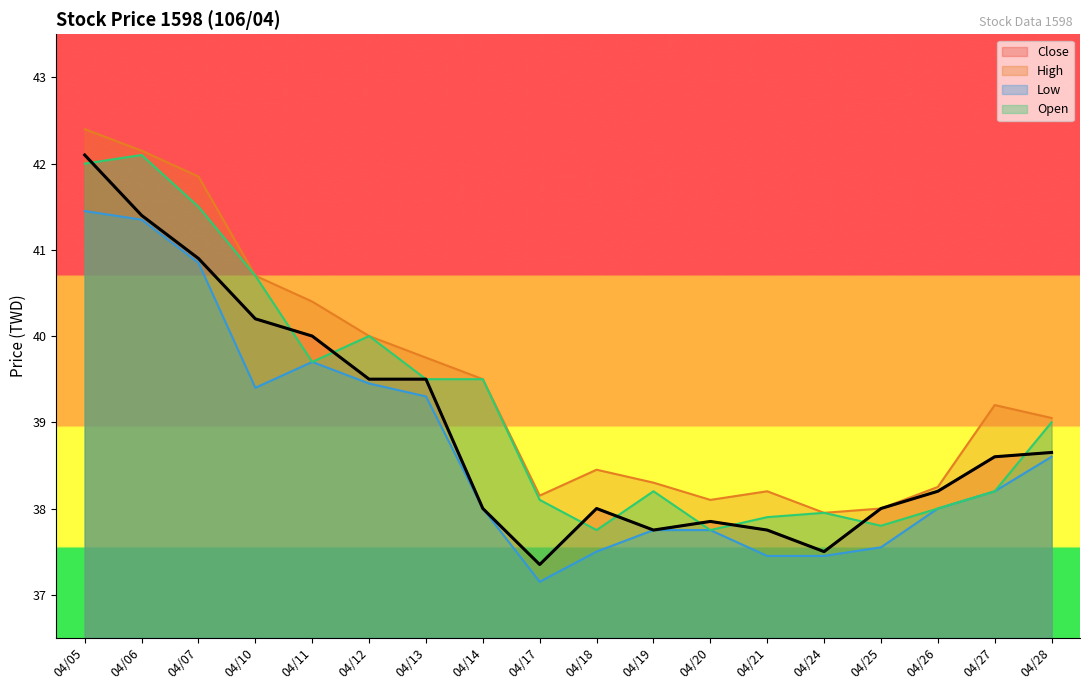

What is the value of the Close point at the 11th from the left?

37.8